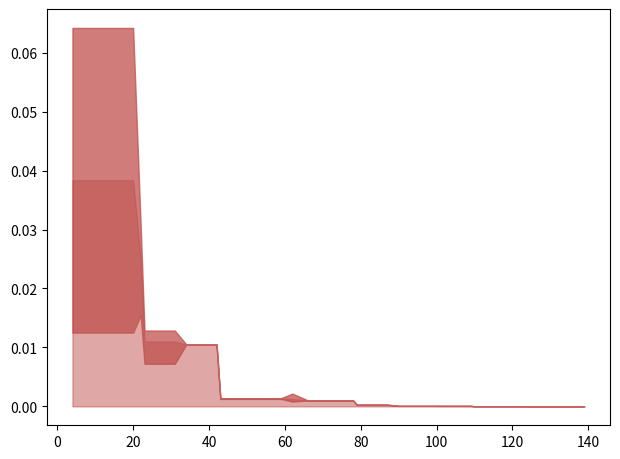

The value of worst at 38 is 0.0. True or false?

True